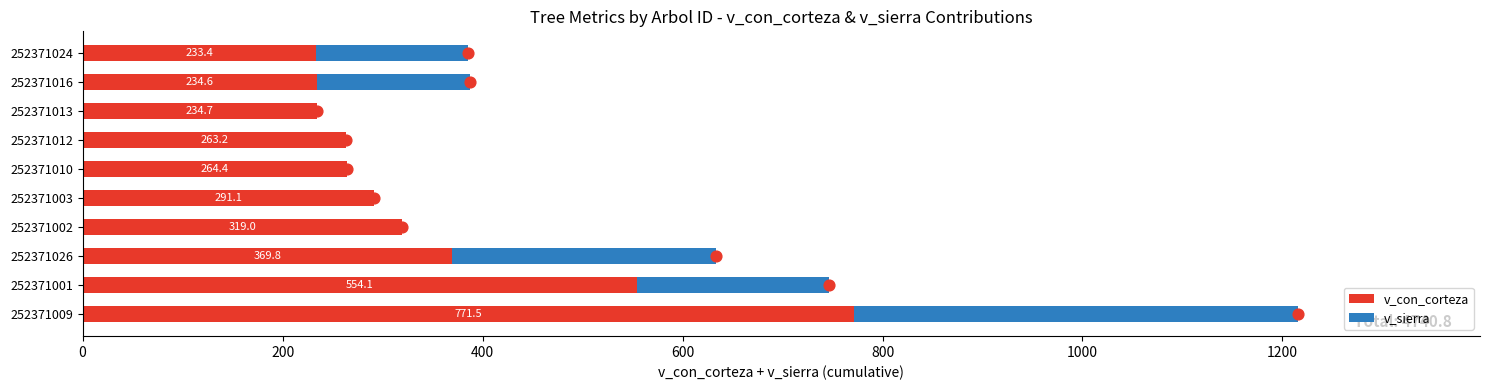

What are all the series names shown in the legend?

v_con_corteza, v_sierra